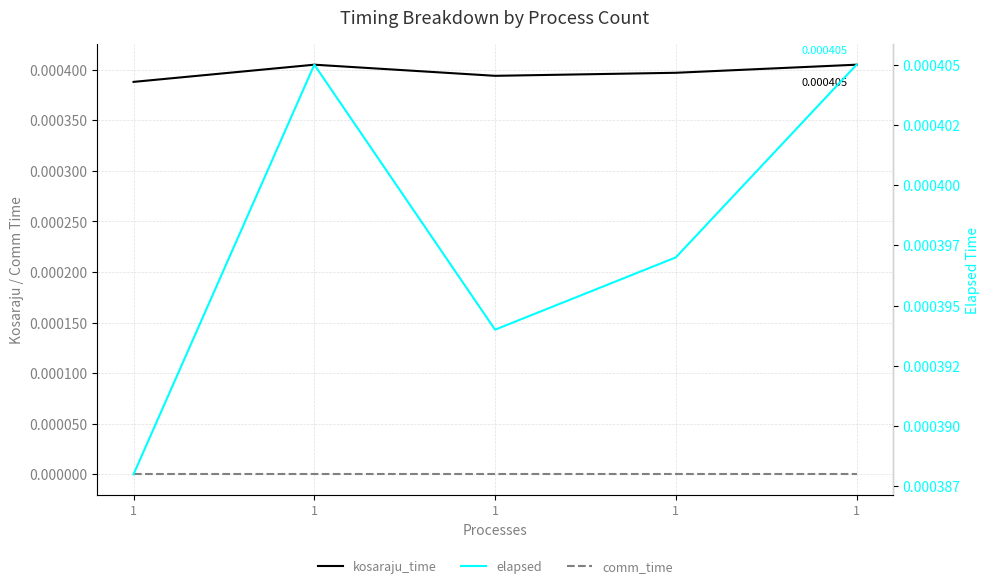

True or false: elapsed has a value of 0.0 at 1.

True